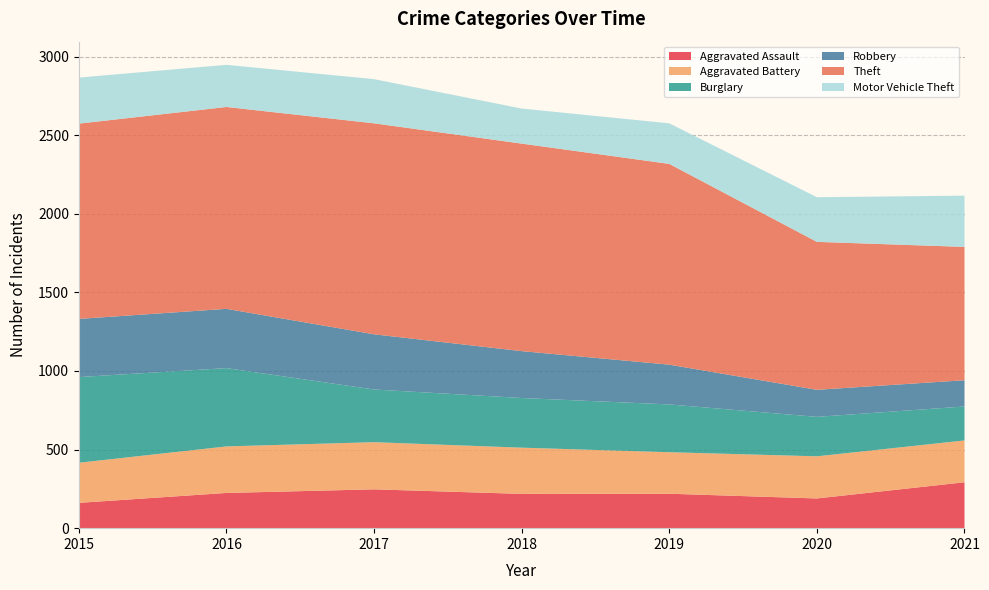

Reading left to right, transcribe all the data shown in this chart.

Aggravated Assault: 161	224	247	218	219	189	292
Aggravated Battery: 255	296	300	294	264	268	266
Burglary: 545	498	335	316	304	251	216
Robbery: 370	377	351	298	253	172	167
Theft: 1242	1284	1342	1320	1277	941	848
Motor Vehicle Theft: 293	268	281	223	258	284	326